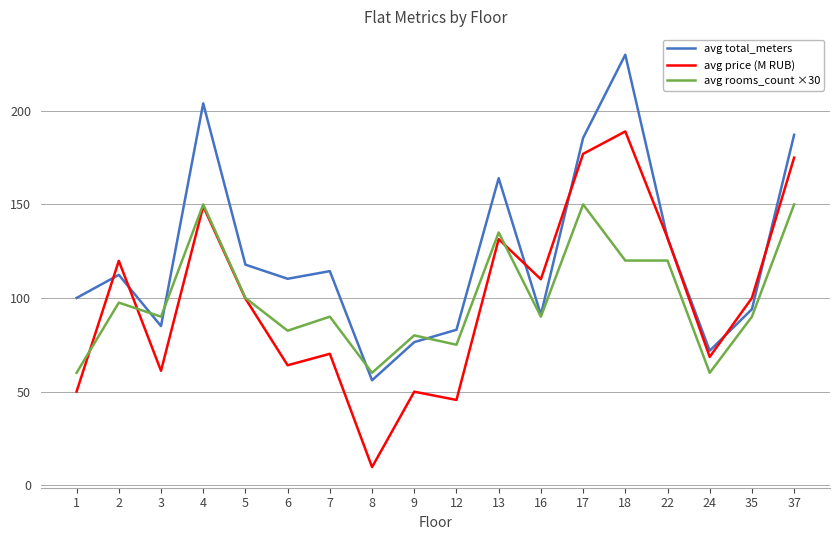

Read the avg rooms_count ×30 value at 24.

60.0